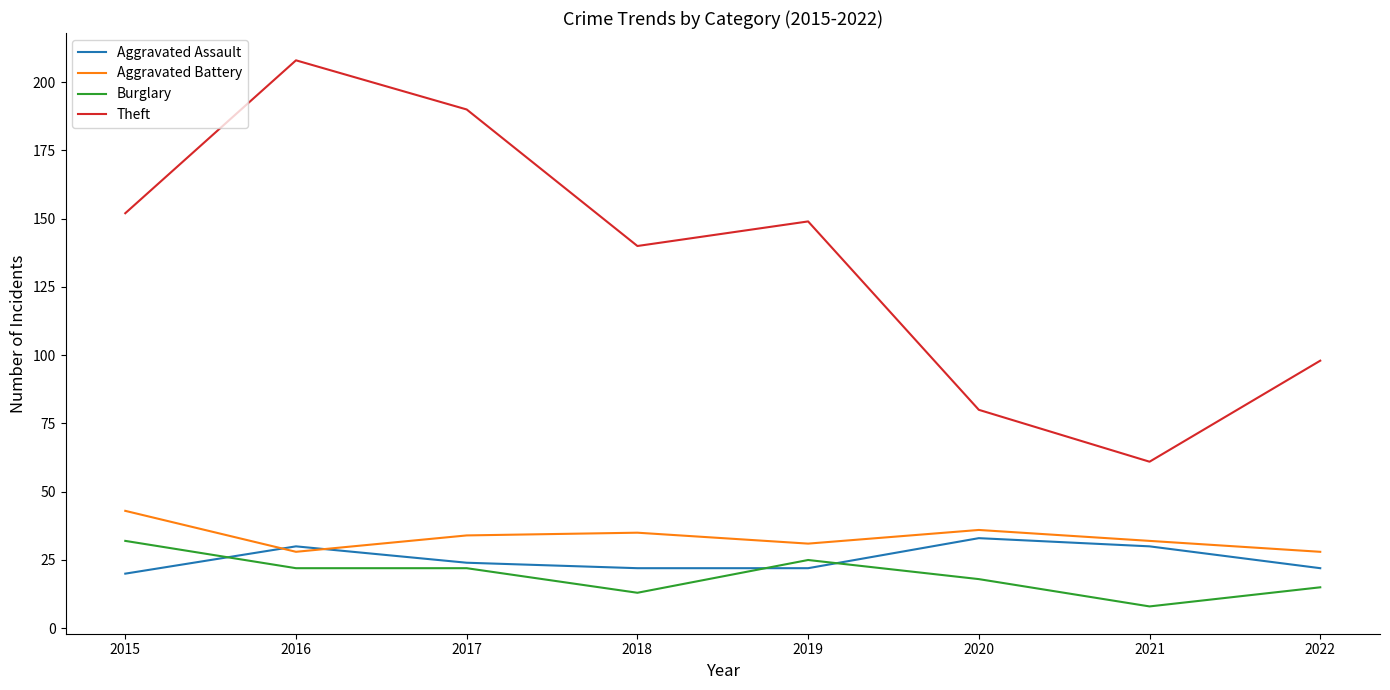

Between 2016 and 2022, which series saw the biggest shift?

Theft